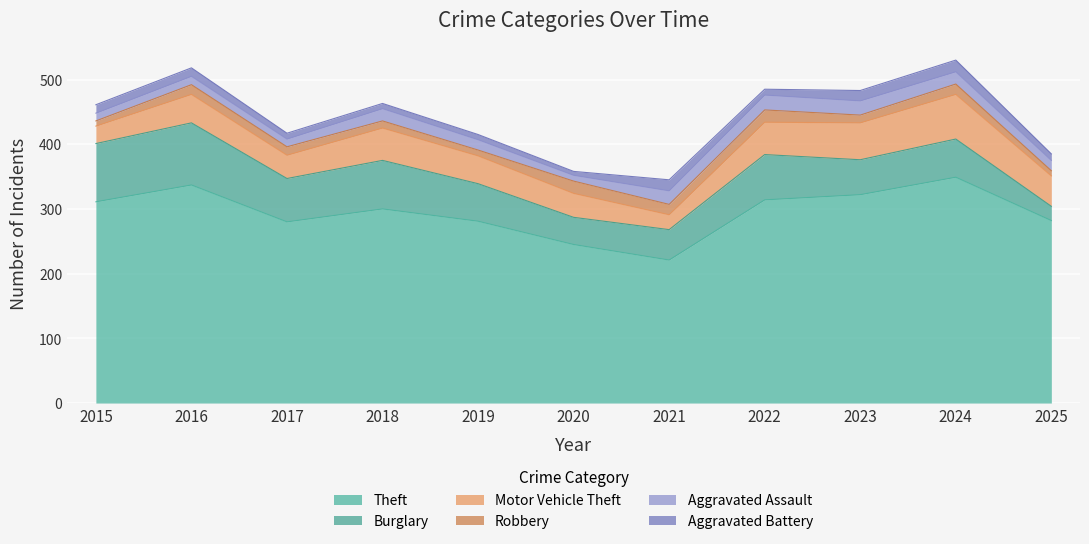

Which category has the lowest value across all series?

2020